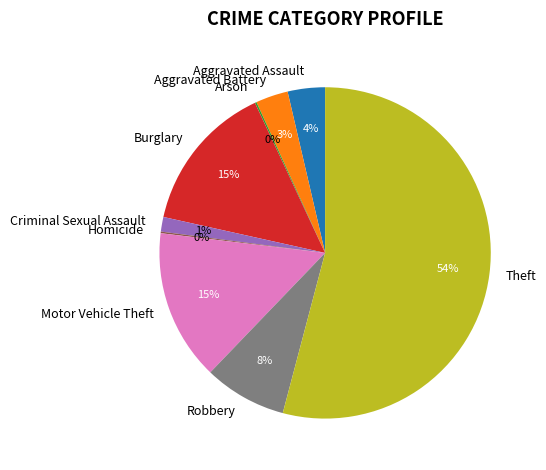

To the nearest percent, what portion does Theft represent?

54%